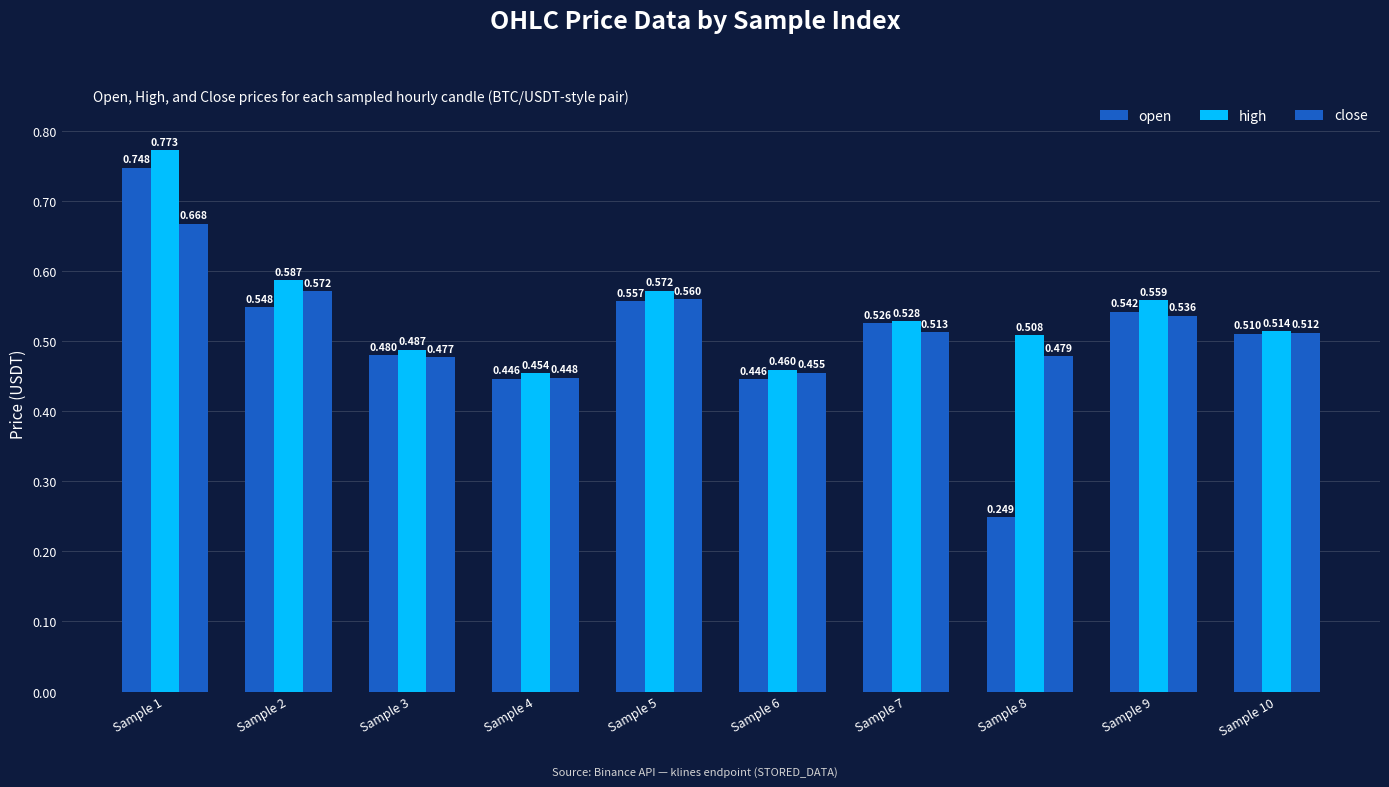

How many distinct data groups are displayed?

3